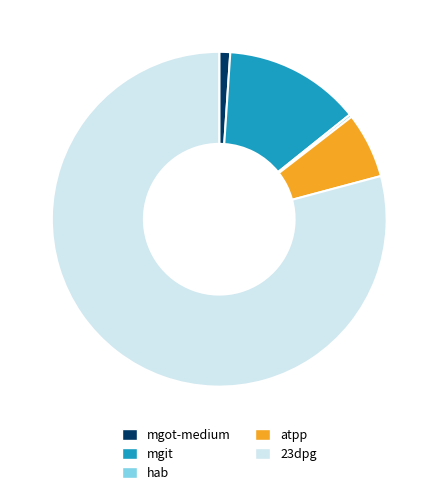

Which category has the biggest portion of the pie?

23dpg